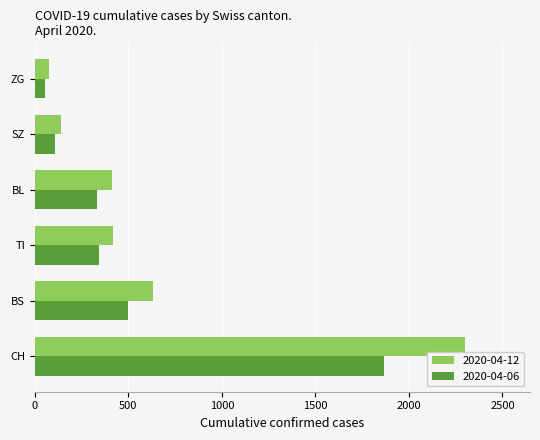

What is the difference between the second highest and second lowest values in the 2020-04-12 series?

490